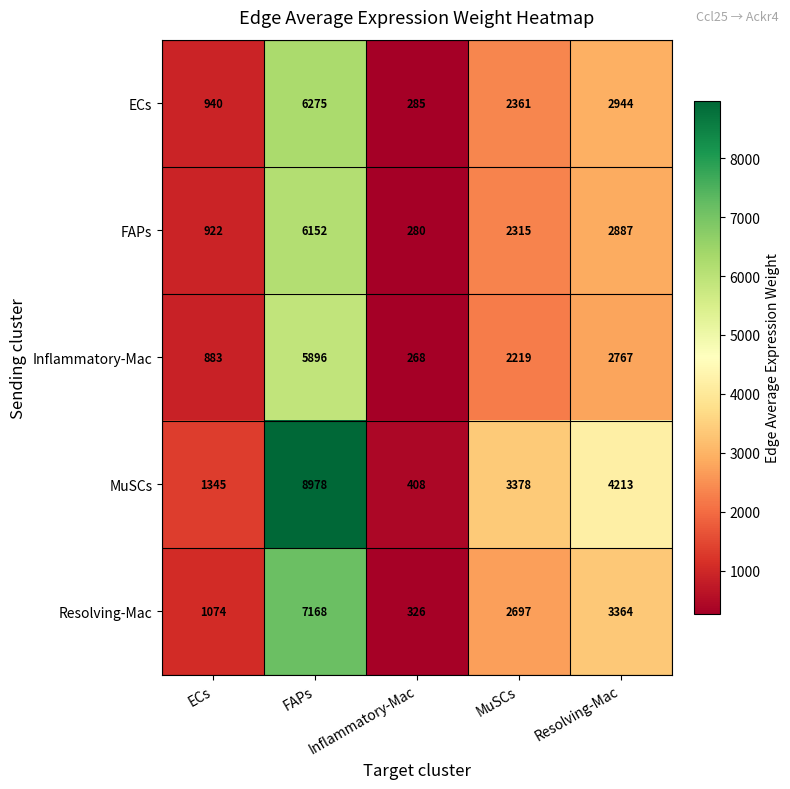

What is the difference between the maximum and minimum values in the MuSCs series?

8570